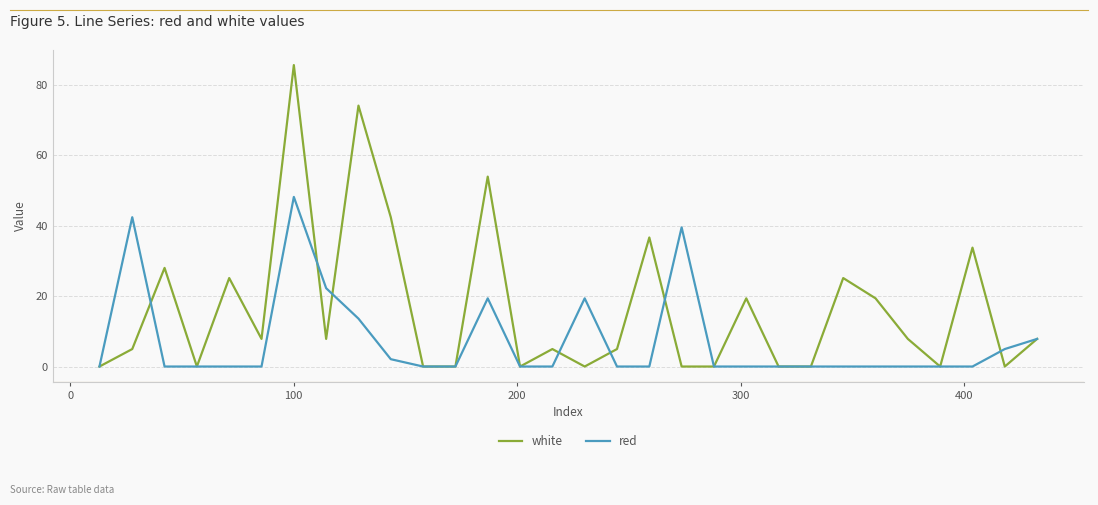

What are all the series names shown in the legend?

white, red